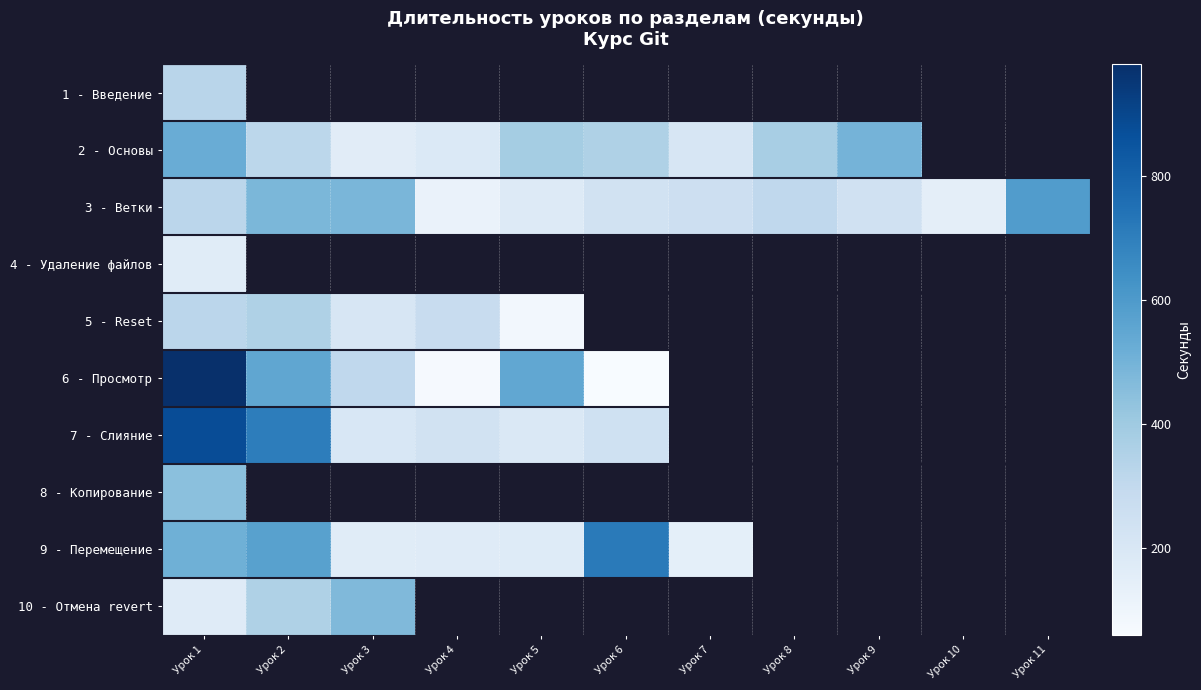

The value of 5 - Reset at Урок 3 is 61.6. True or false?

False